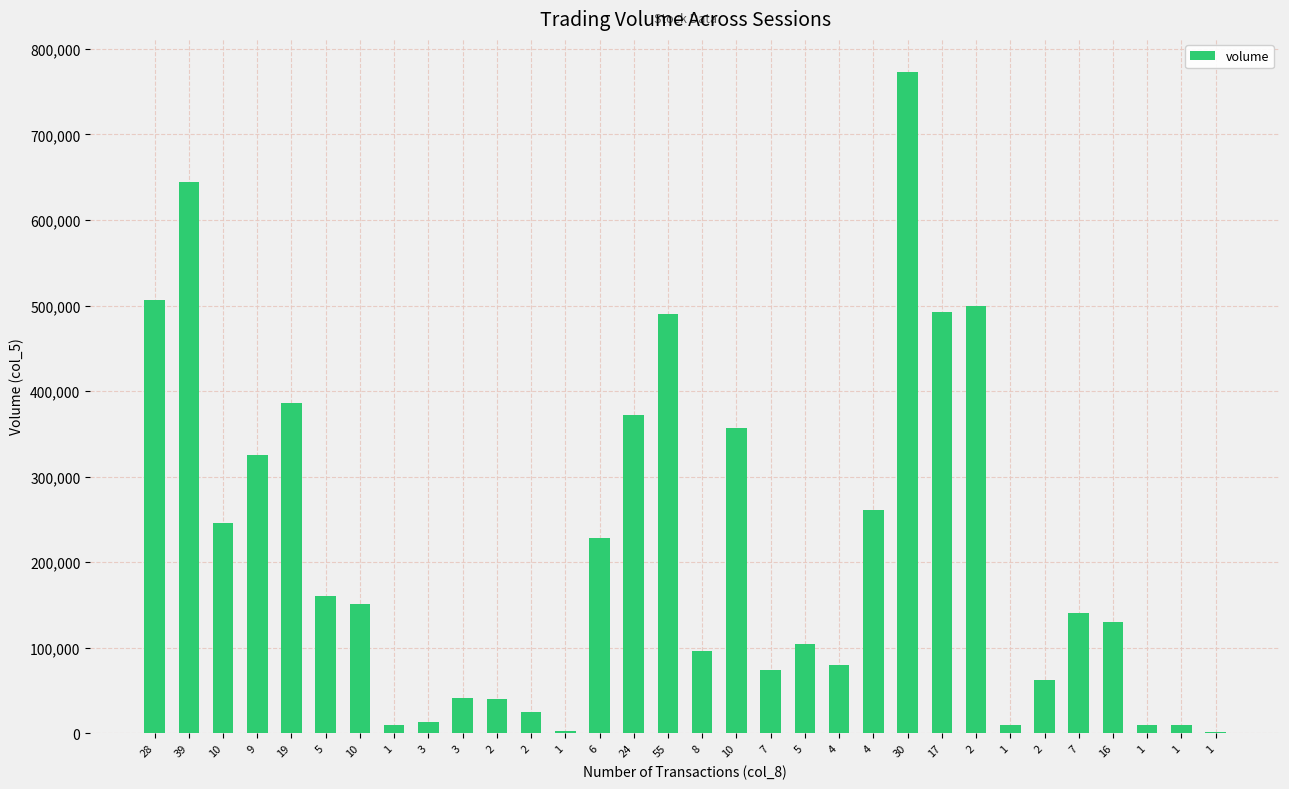

What is the approximate value at 5, to the nearest 10?

161000